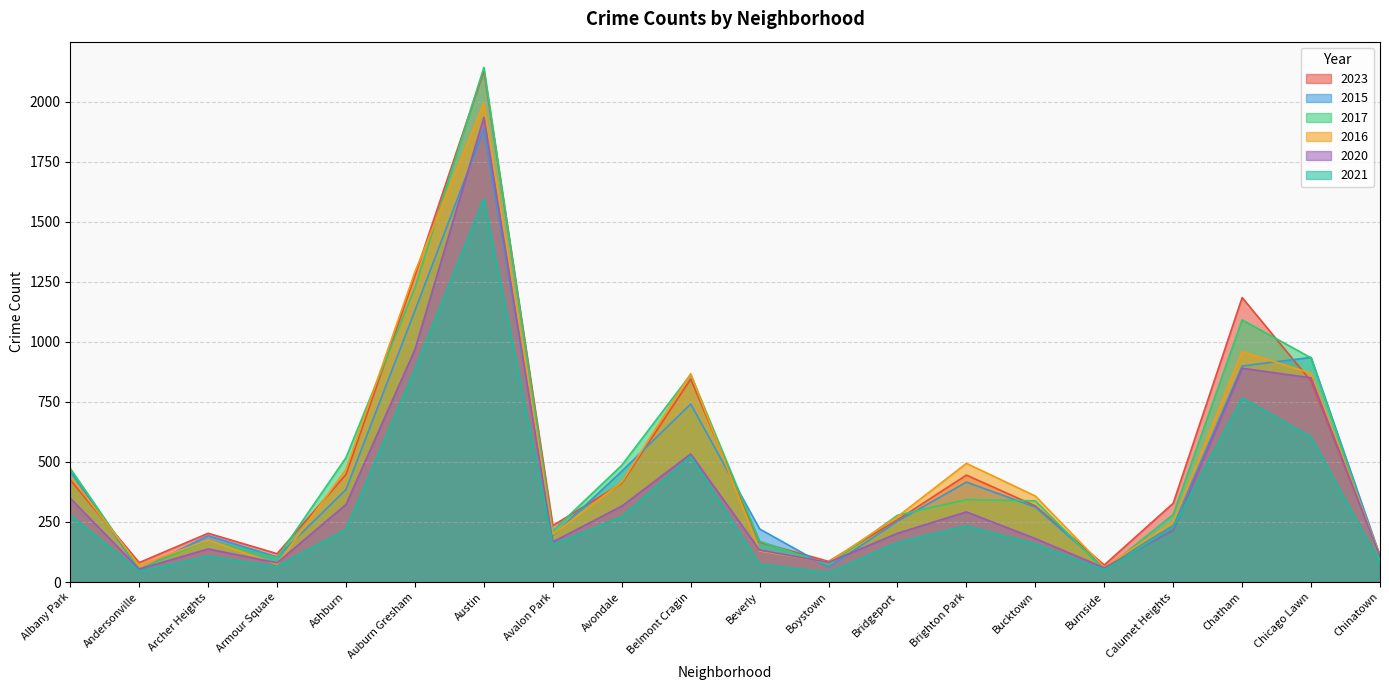

How many intersections are there between 2023 and 2016?

8